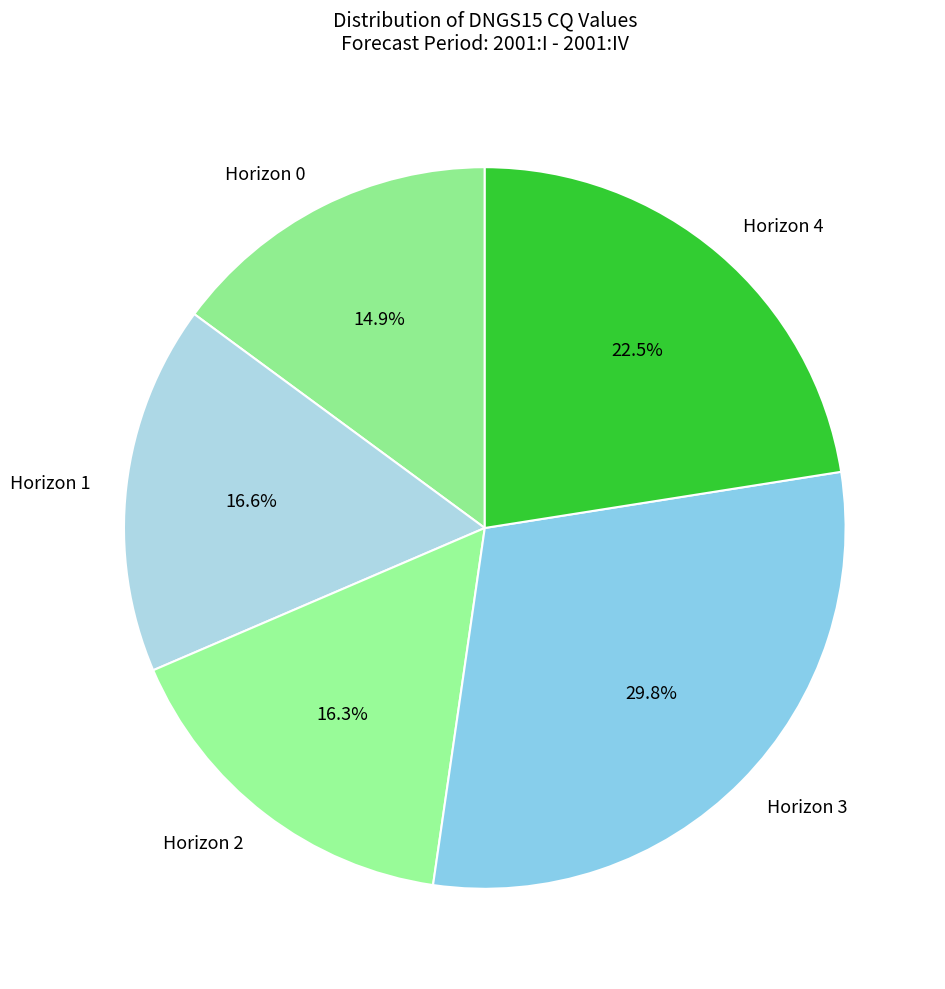

Approximately how many times larger is the value at Horizon 1 compared to Horizon 4?

0.7